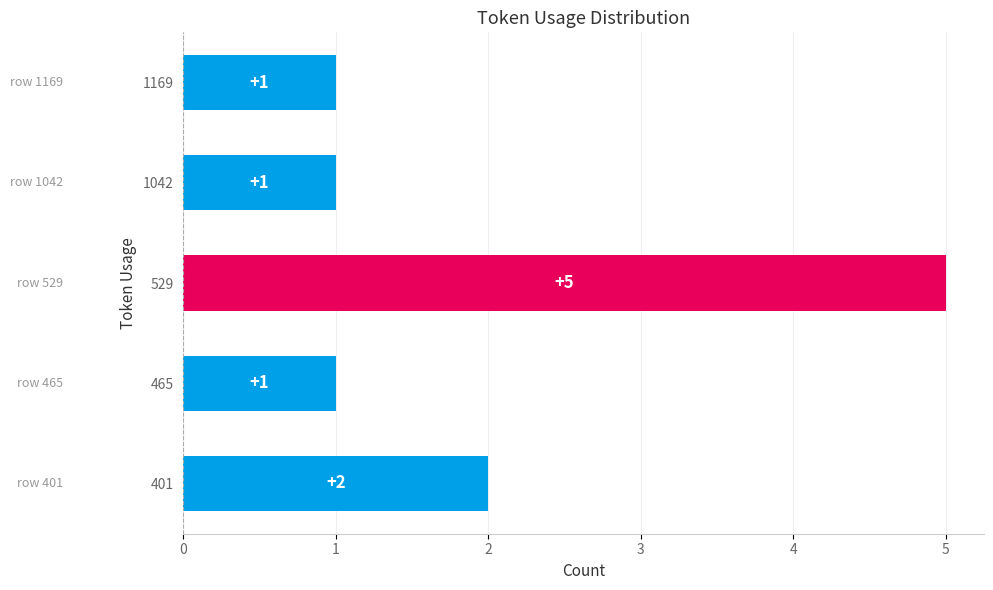

What is the ratio of the value at 401 to the value at 1169?

2.0